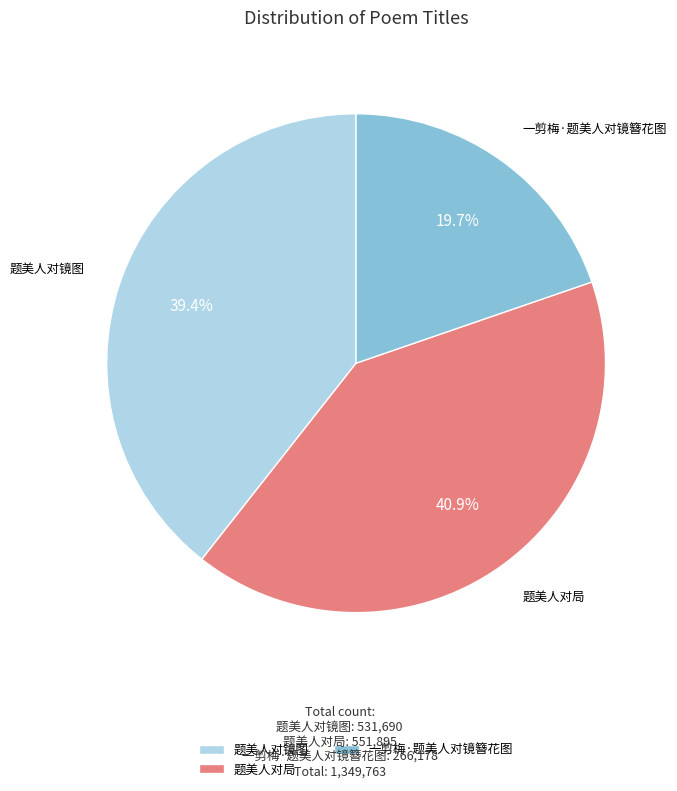

What percentage is the 题美人对镜图 slice, to the nearest percent?

39%